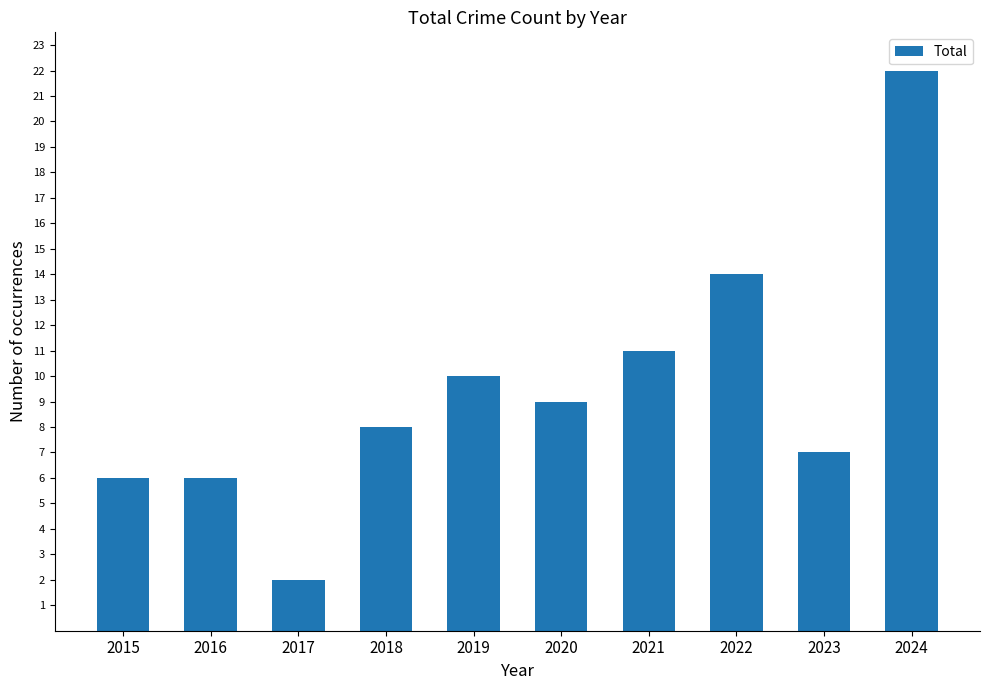

Where is the data nearest to the value 12?

2021